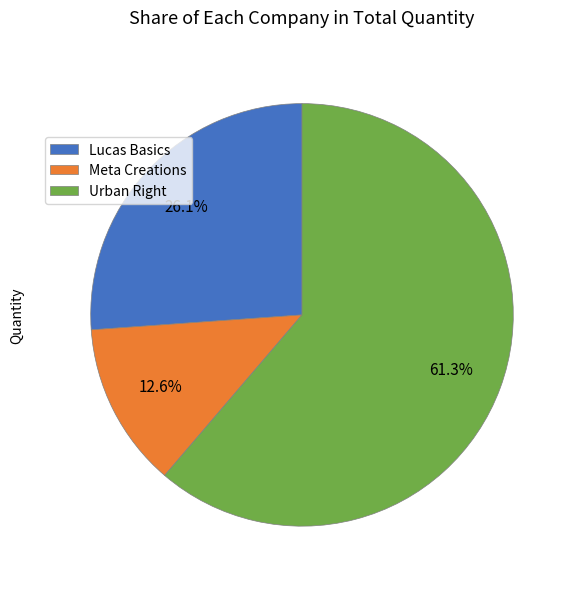

What percentage is NOT represented by Lucas Basics?

73.9%